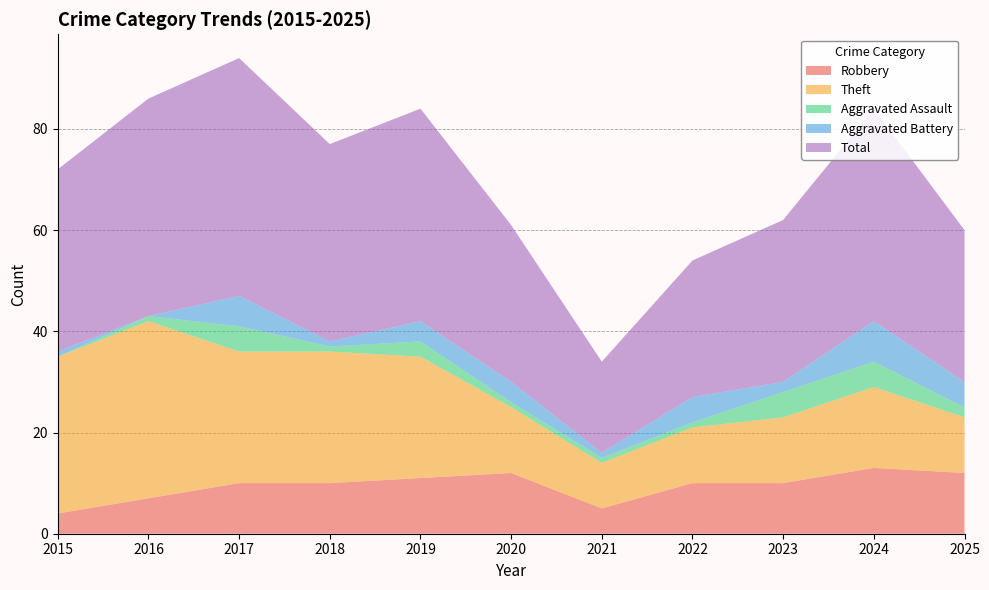

Reading left to right, extract all data points from this chart.

Robbery: 2015=4	2016=7	2017=10	2018=10	2019=11	2020=12	2021=5	2022=10	2023=10	2024=13	2025=12
Theft: 2015=31	2016=35	2017=26	2018=26	2019=24	2020=13	2021=9	2022=11	2023=13	2024=16	2025=11
Aggravated Assault: 2015=0	2016=1	2017=5	2018=1	2019=3	2020=1	2021=1	2022=1	2023=5	2024=5	2025=2
Aggravated Battery: 2015=1	2016=0	2017=6	2018=1	2019=4	2020=4	2021=1	2022=5	2023=2	2024=8	2025=5
Total: 2015=36	2016=43	2017=47	2018=39	2019=42	2020=31	2021=18	2022=27	2023=32	2024=42	2025=30